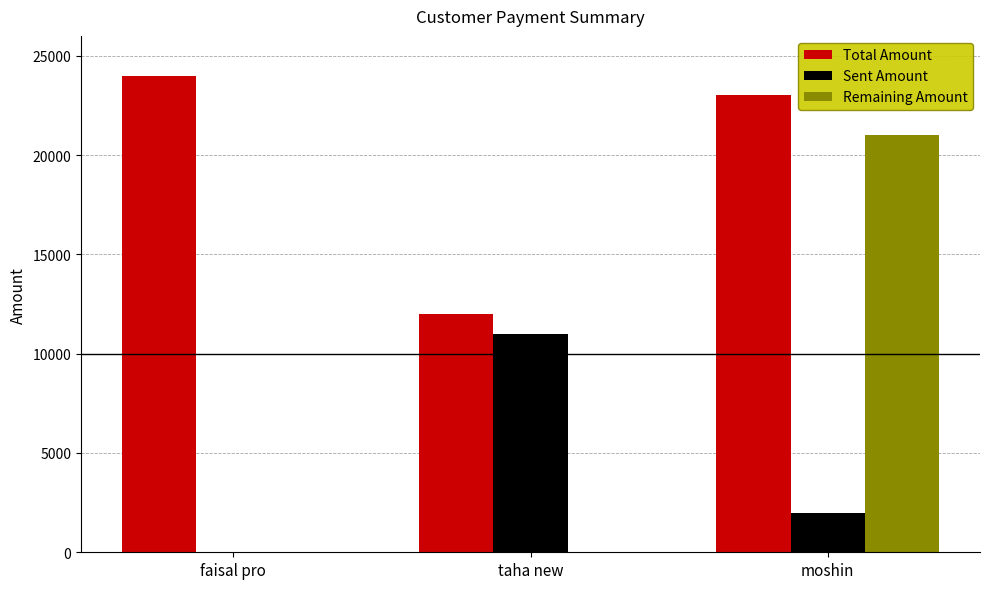

Which series has the largest total across all categories?

Total Amount